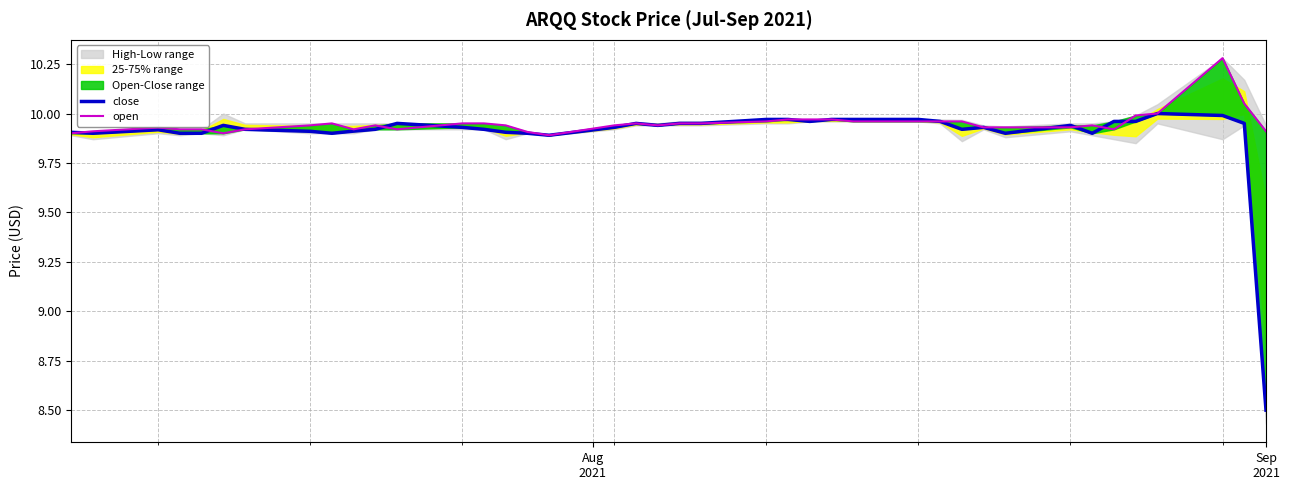

The value of close at Sep 2021 is 8.5. True or false?

True